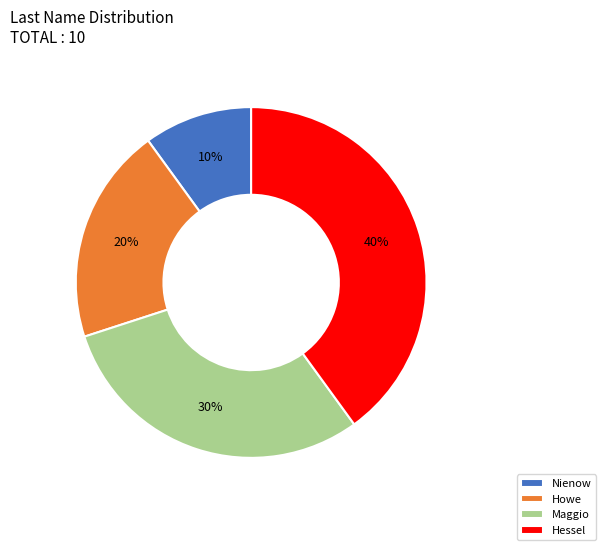

To the nearest percent, what percentage of the pie is Nienow?

10%